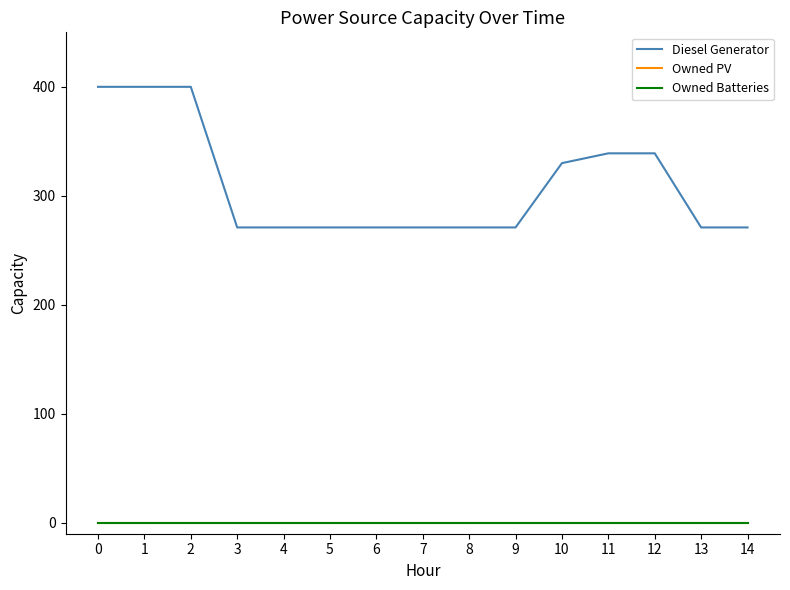

Which series has the largest range (max minus min)?

Diesel Generator